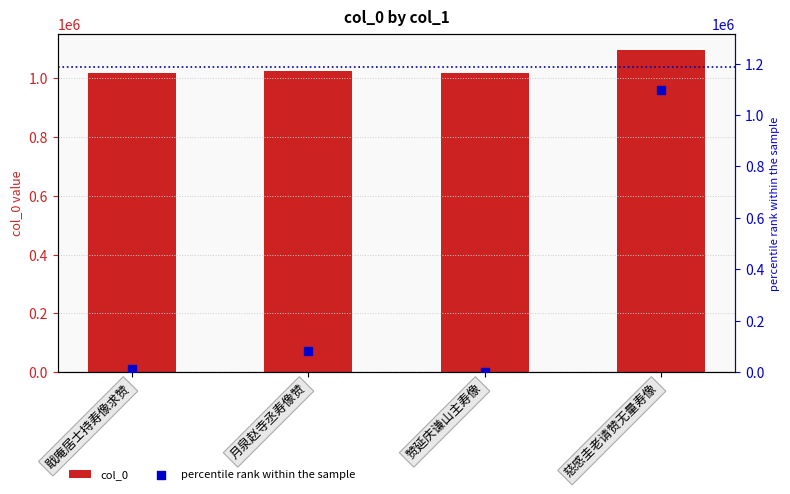

What is the total value across all series at 戢庵居士持寿像求赞?

1030696.1